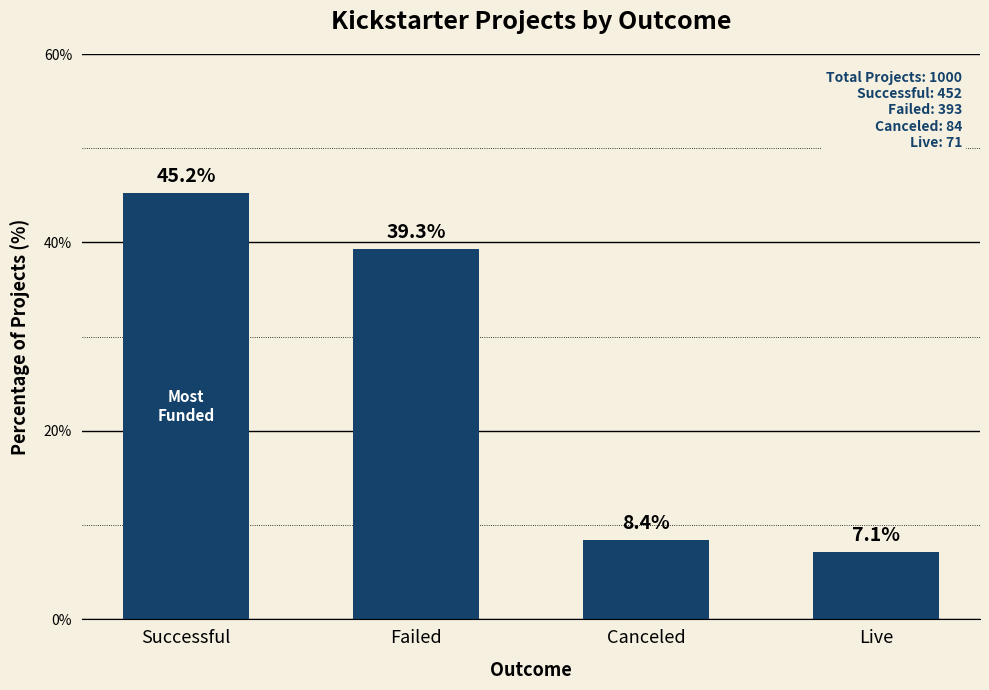

How many bars are there in total?

4